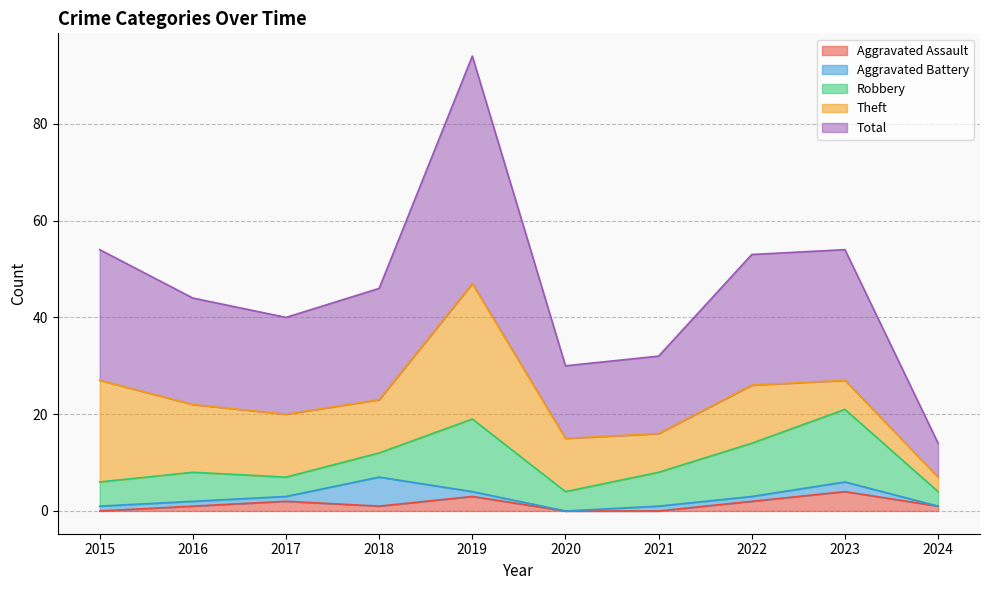

True or false: Aggravated Assault has more than 2 points higher than both neighbors.

True